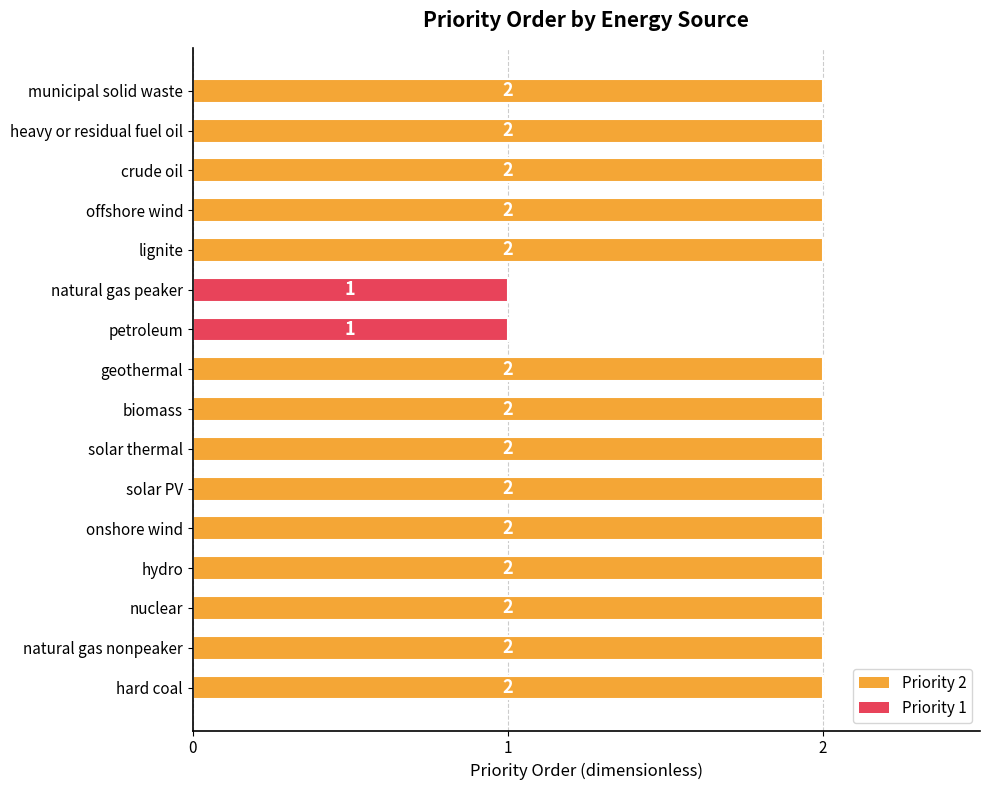

Count the values in the range 2 to 3.

14